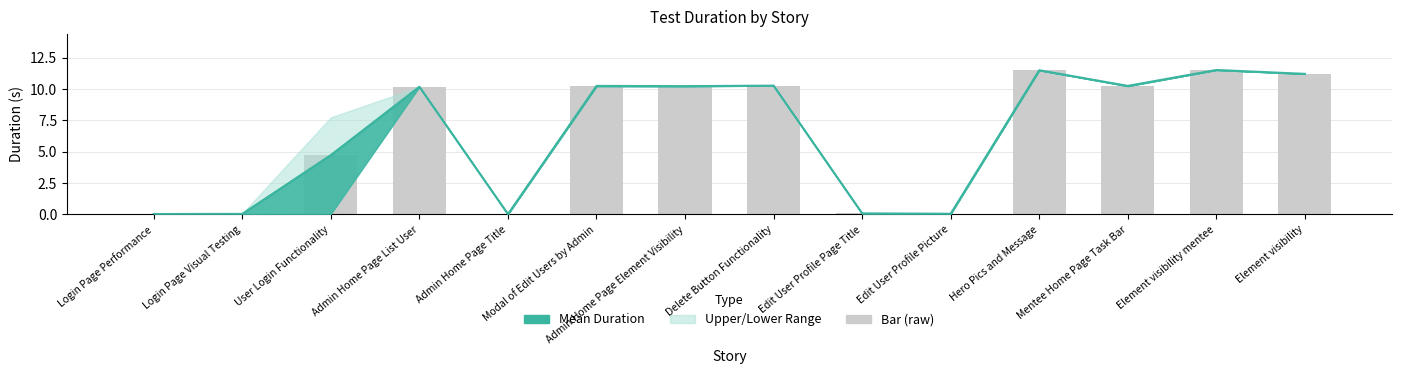

What is the greatest value displayed?

11.5